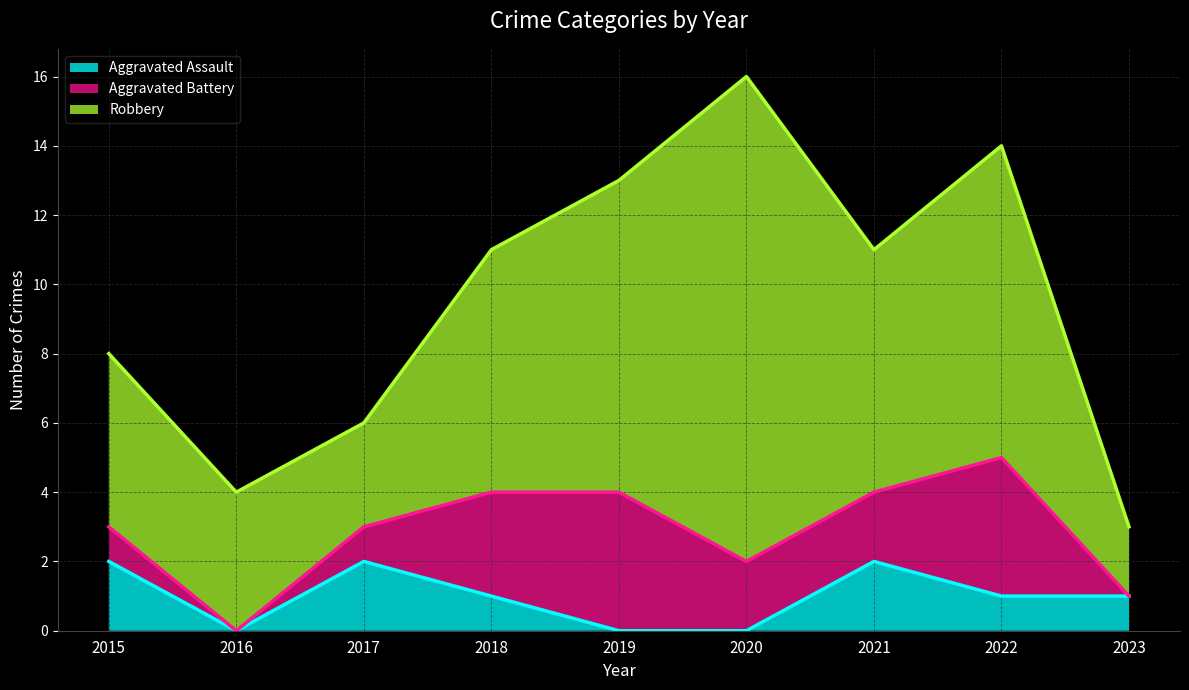

True or false: Robbery has more than 0 interior local peaks.

True